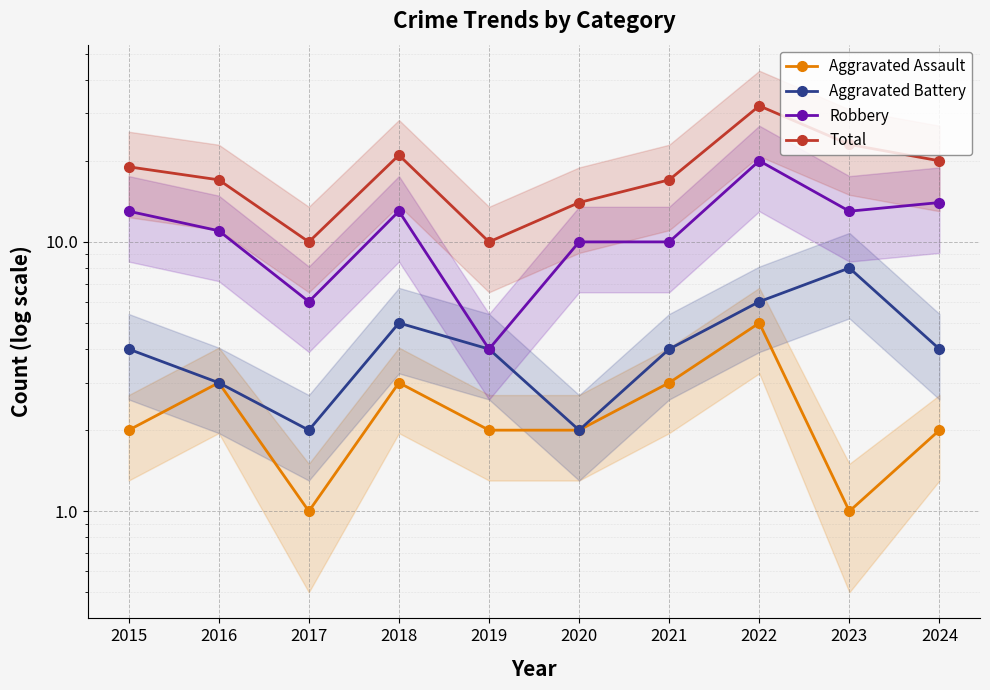

Where is the first local maximum for Aggravated Battery?

2018